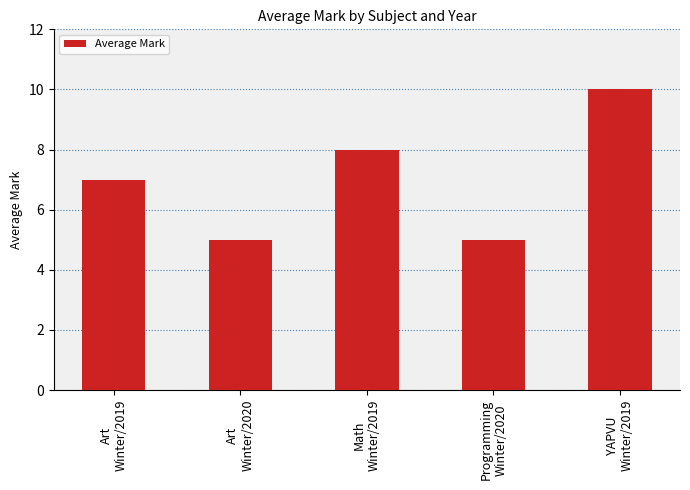

What is the change in value from Art
Winter/2020 to Math
Winter/2019?

+3